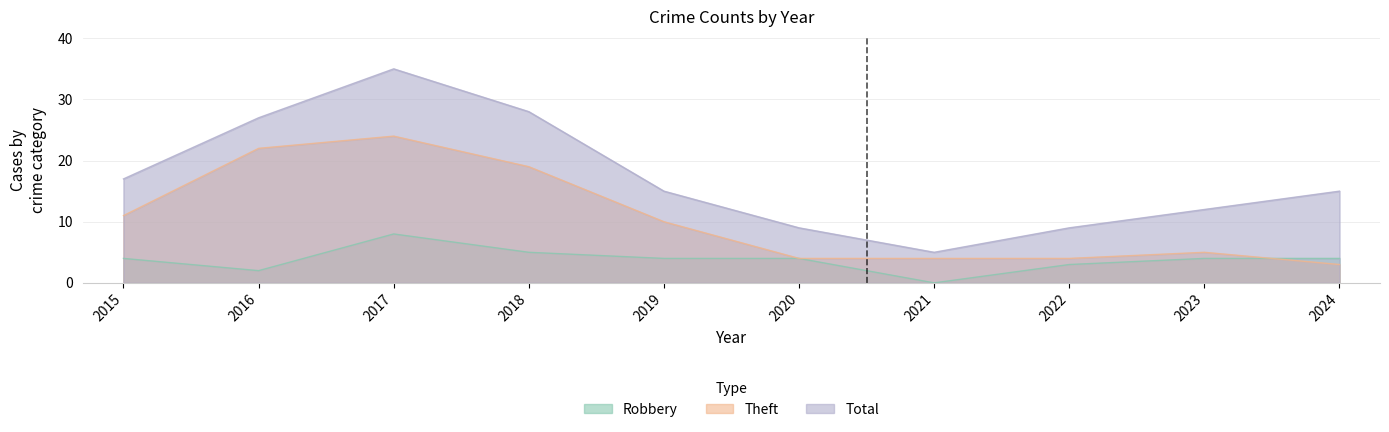

How many categories are shown in the chart?

10